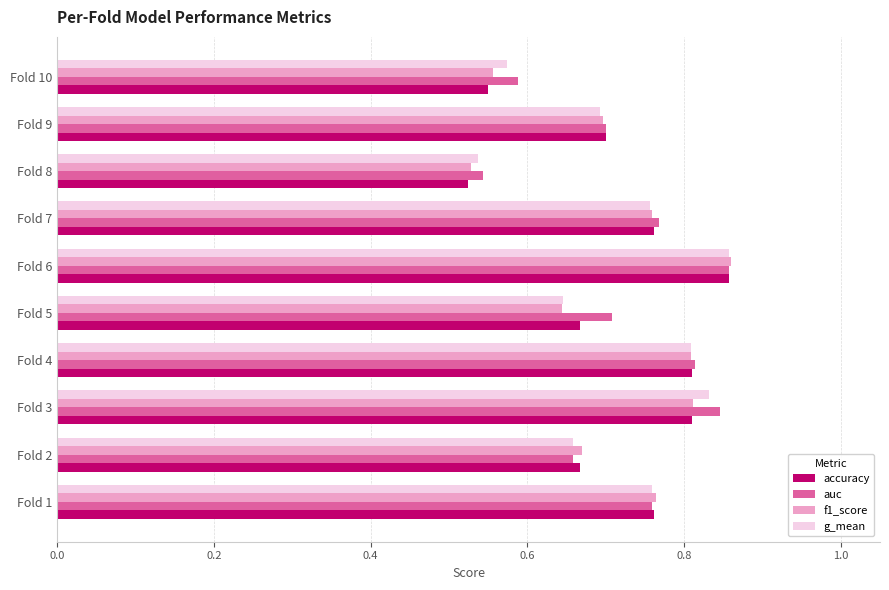

At which category is the sum across all series the highest?

Fold 6